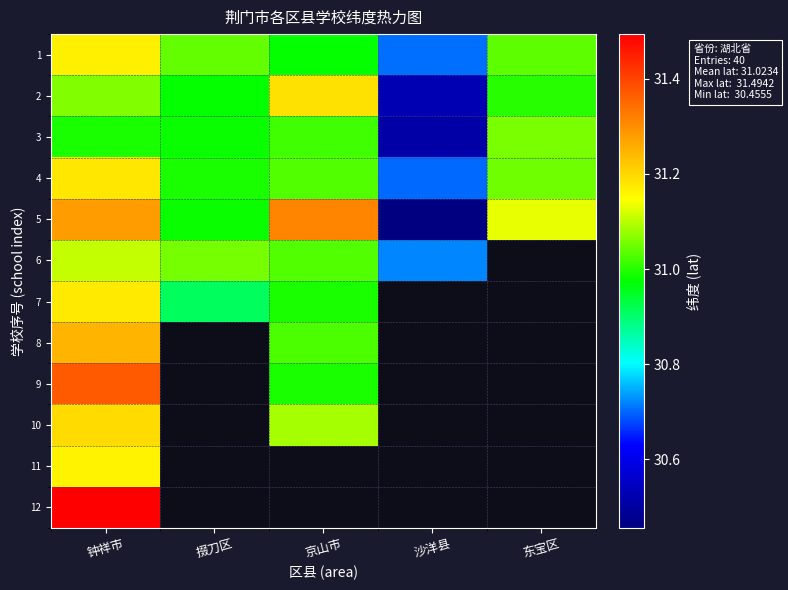

At which category is the sum across all series the highest?

钟祥市